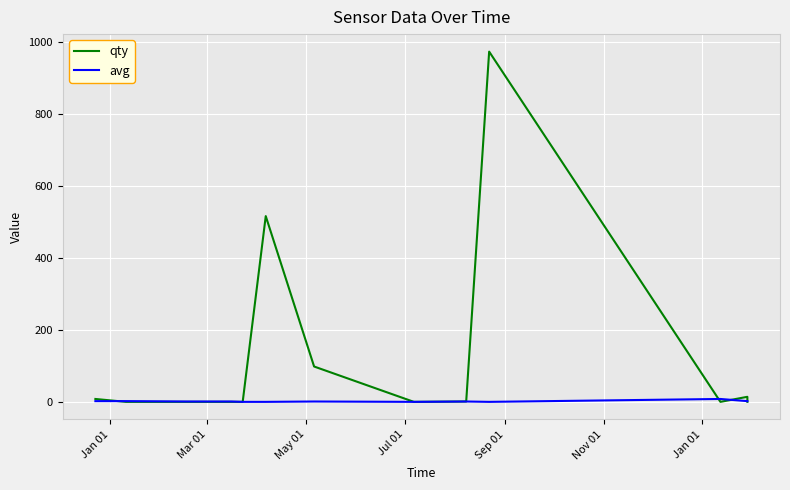

Rank the series by their average value, from highest to lowest.

qty, avg